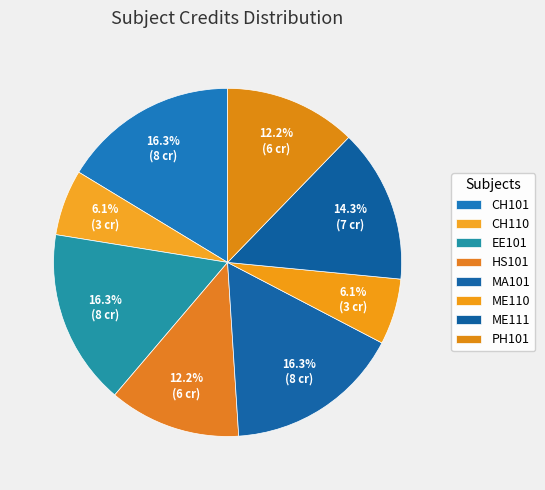

What is the smallest slice in the pie chart?

CH110